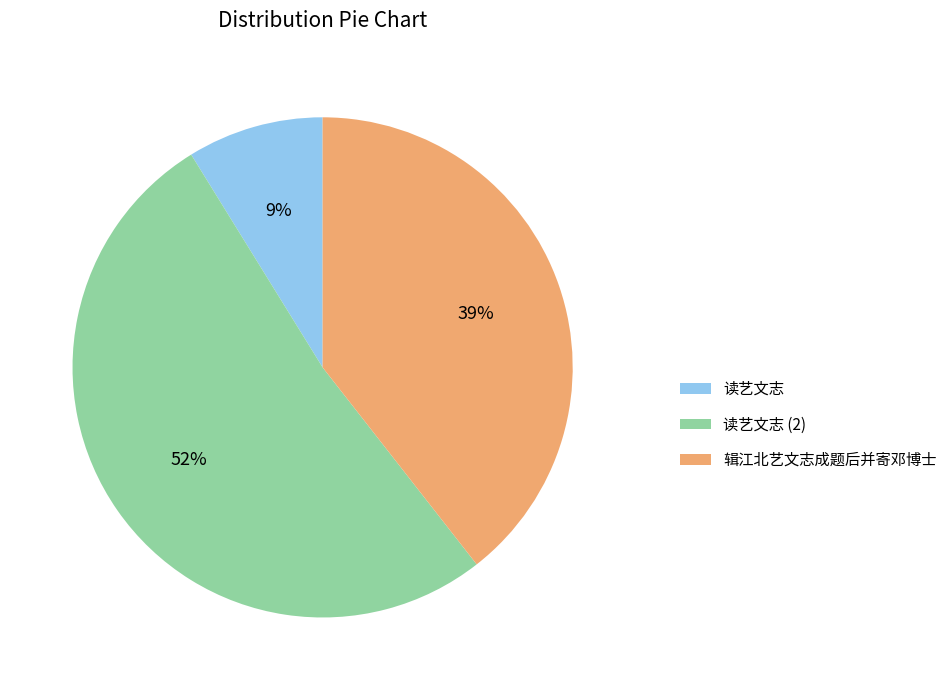

Count the number of slices in the pie.

3